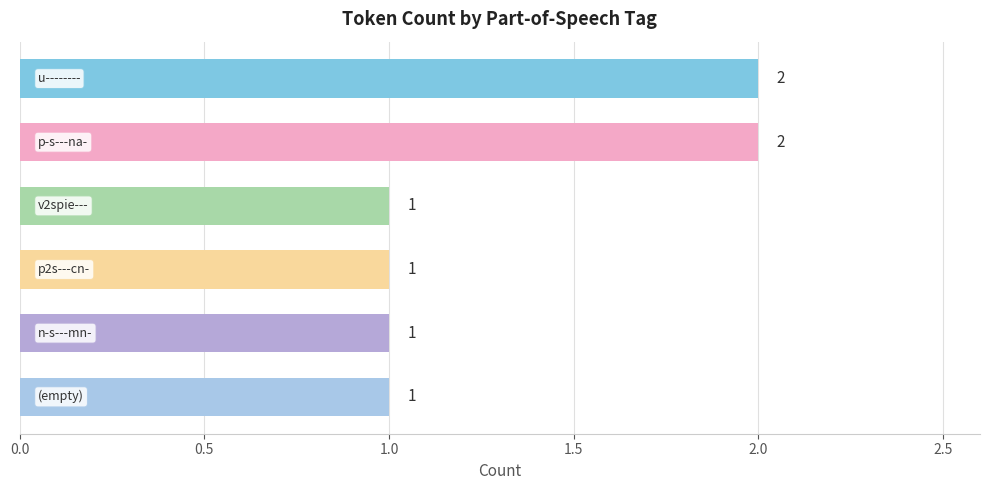

What is the minimum value shown in the chart?

1